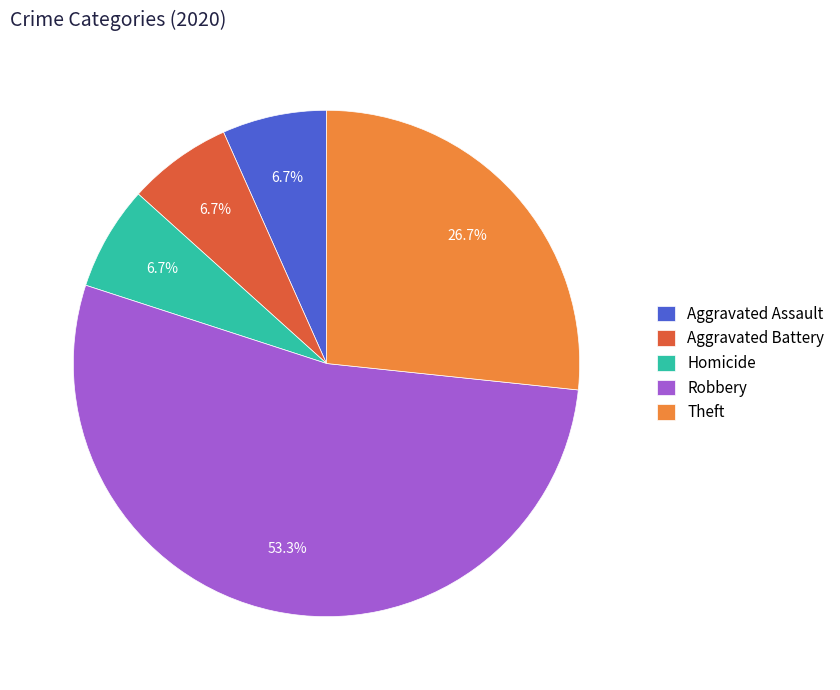

What percentage is NOT represented by Homicide?

93.3%